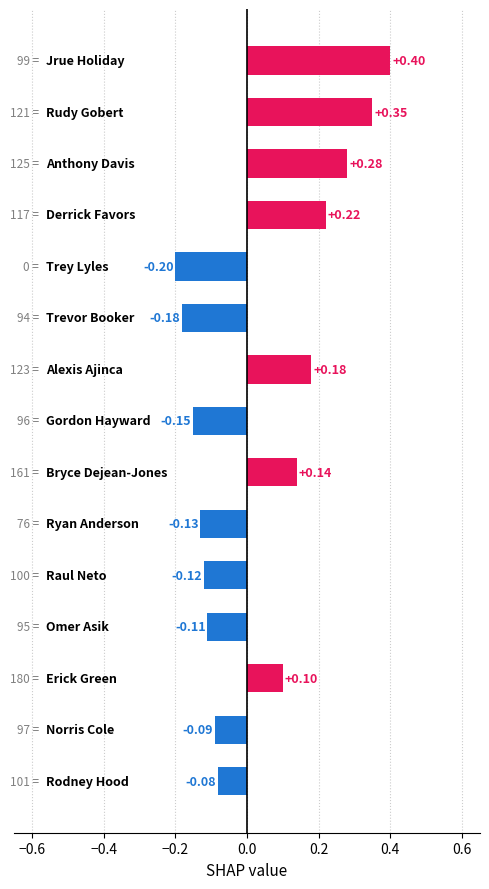

What is the sum of all values?

0.6